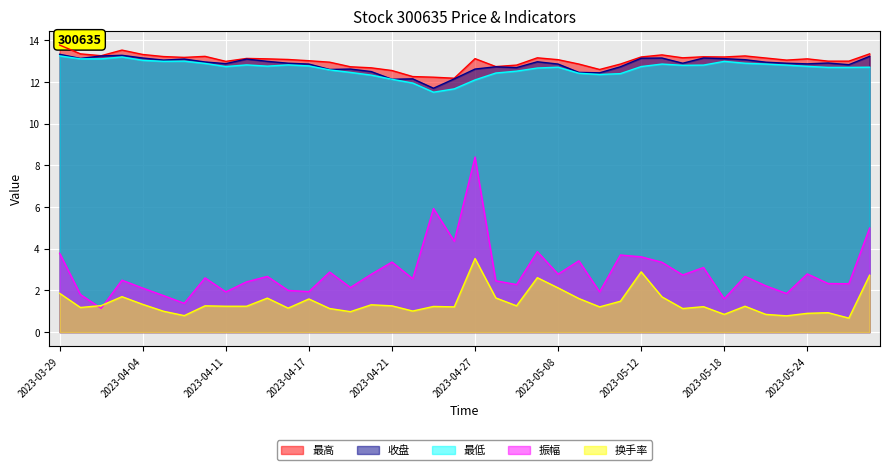

Where does the 收盘 series first go above 12?

2023-03-29